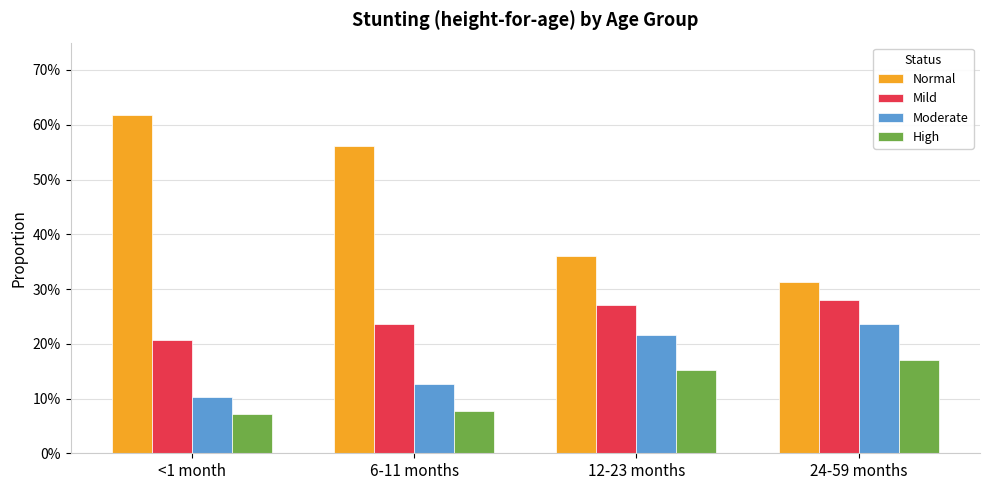

Which series has the widest spread of values?

Normal